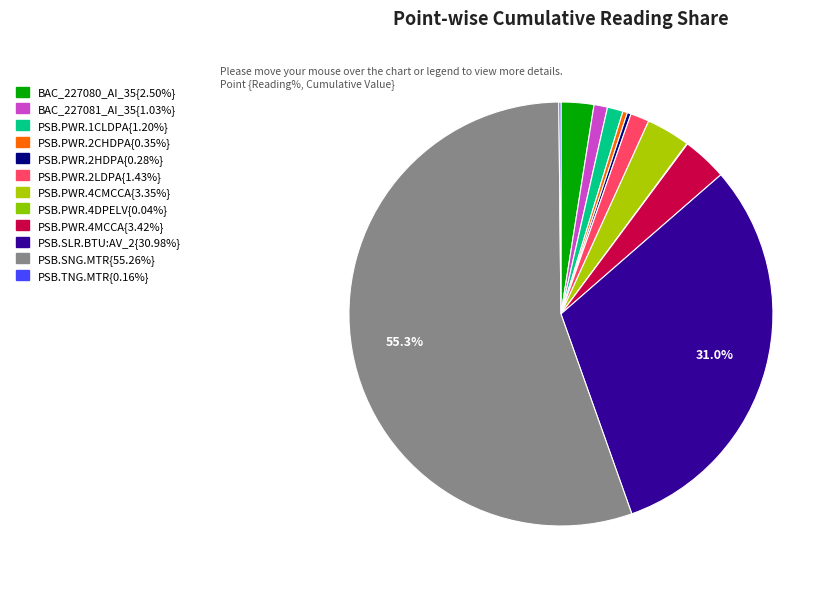

Which category has the biggest portion of the pie?

PSB.SNG.MTR